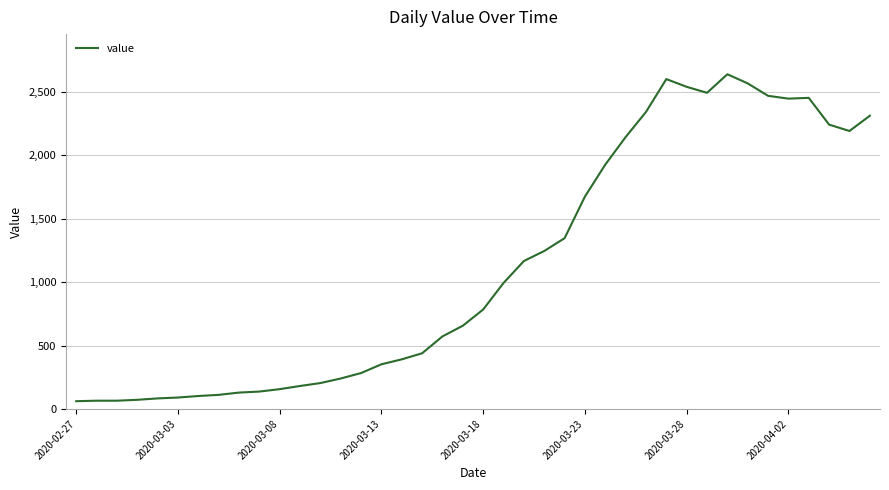

What is the difference between the maximum and minimum values?

2577